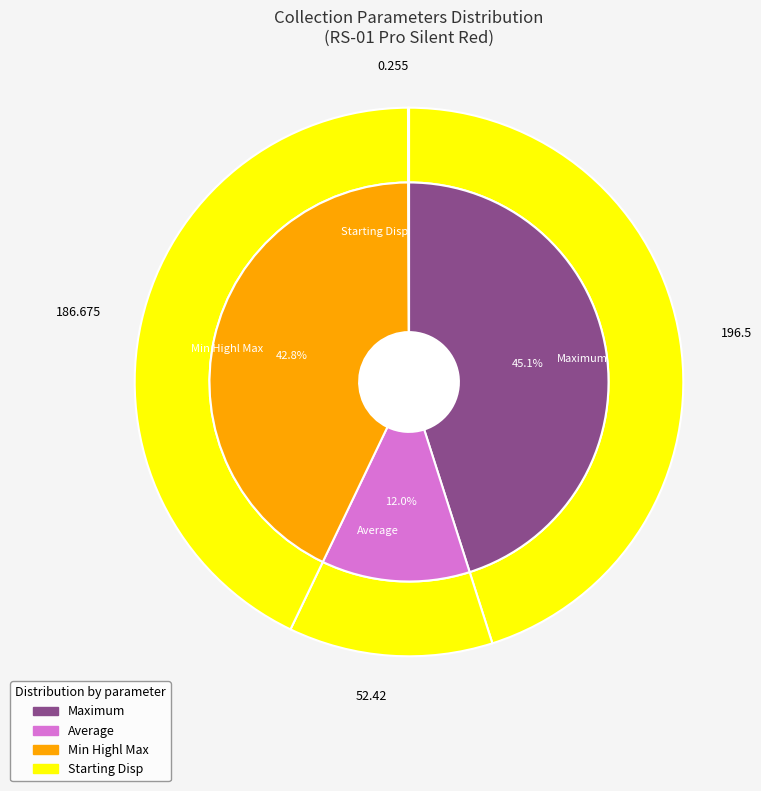

To the nearest percent, what is the difference between the largest and smallest slice percentages?

45%